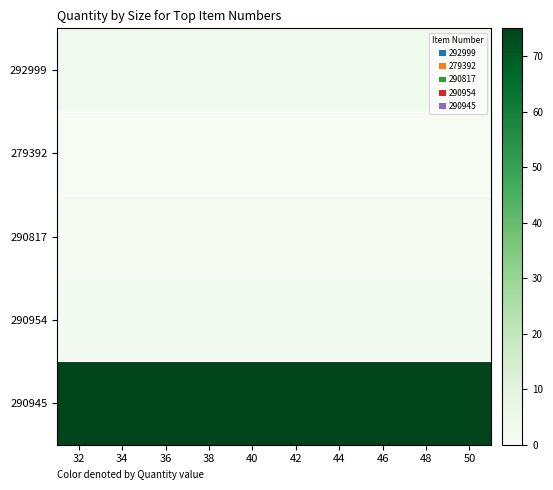

Reading left to right, what are all the values shown in this chart?

292999: 32=2.7	34=2.7	36=2.7	38=2.7	40=2.7	42=2.7	44=2.7	46=2.7	48=2.7	50=2.7
279392: 32=0.3	34=0.3	36=0.3	38=0.3	40=0.3	42=0.3	44=0.3	46=0.3	48=0.3	50=0.3
290817: 32=1.0	34=1.0	36=1.0	38=1.0	40=1.0	42=1.0	44=1.0	46=1.0	48=1.0	50=1.0
290954: 32=2.0	34=2.0	36=2.0	38=2.0	40=2.0	42=2.0	44=2.0	46=2.0	48=2.0	50=2.0
290945: 32=75.0	34=75.0	36=75.0	38=75.0	40=75.0	42=75.0	44=75.0	46=75.0	48=75.0	50=75.0